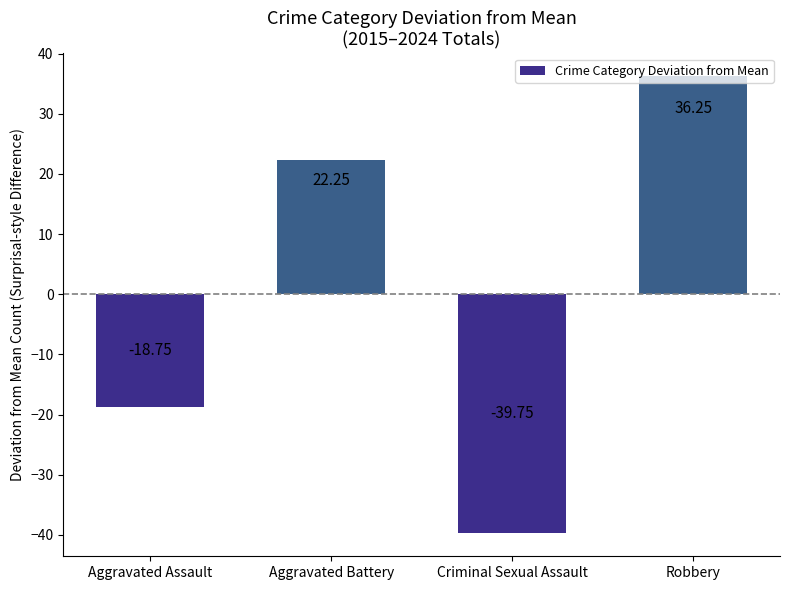

Does the chart contain stacked bars?

No